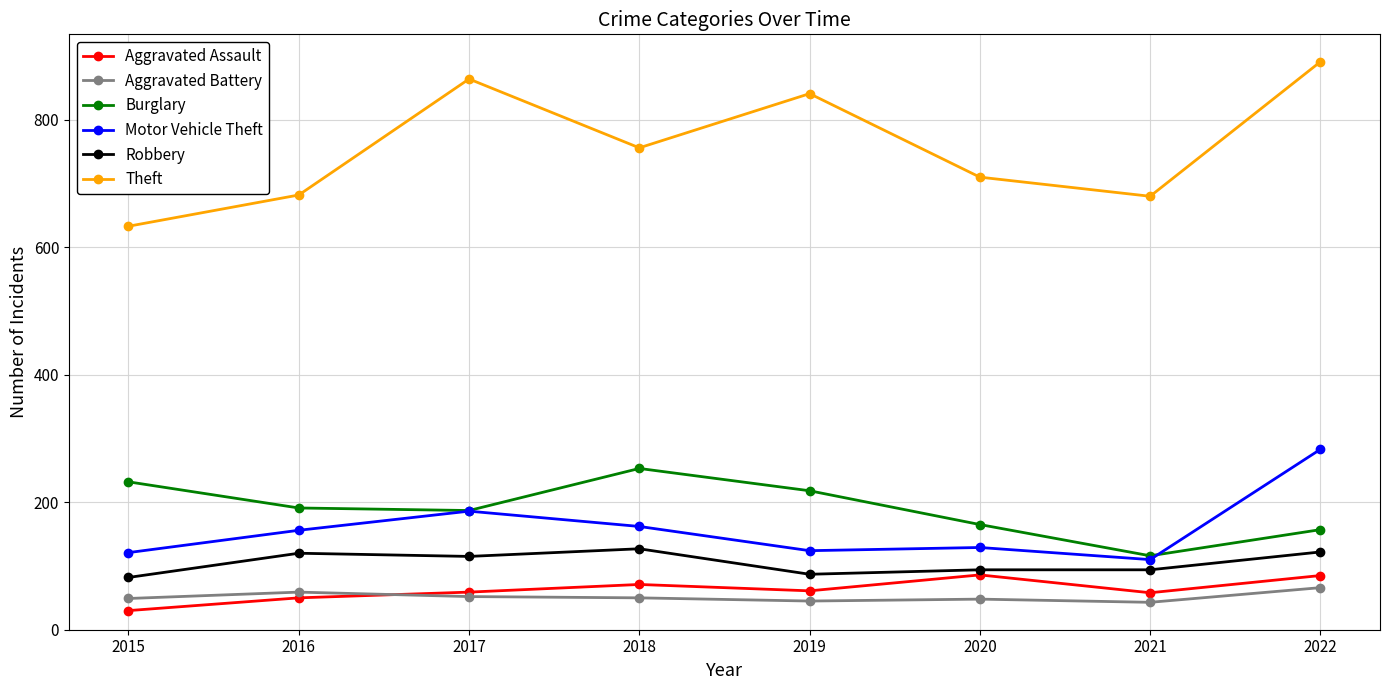

True or false: Motor Vehicle Theft has more than 2 points higher than both neighbors.

False